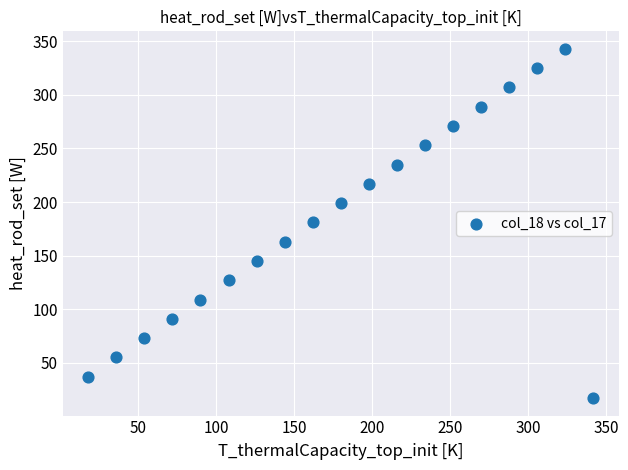

What is the range of Y values (max minus min)?

326